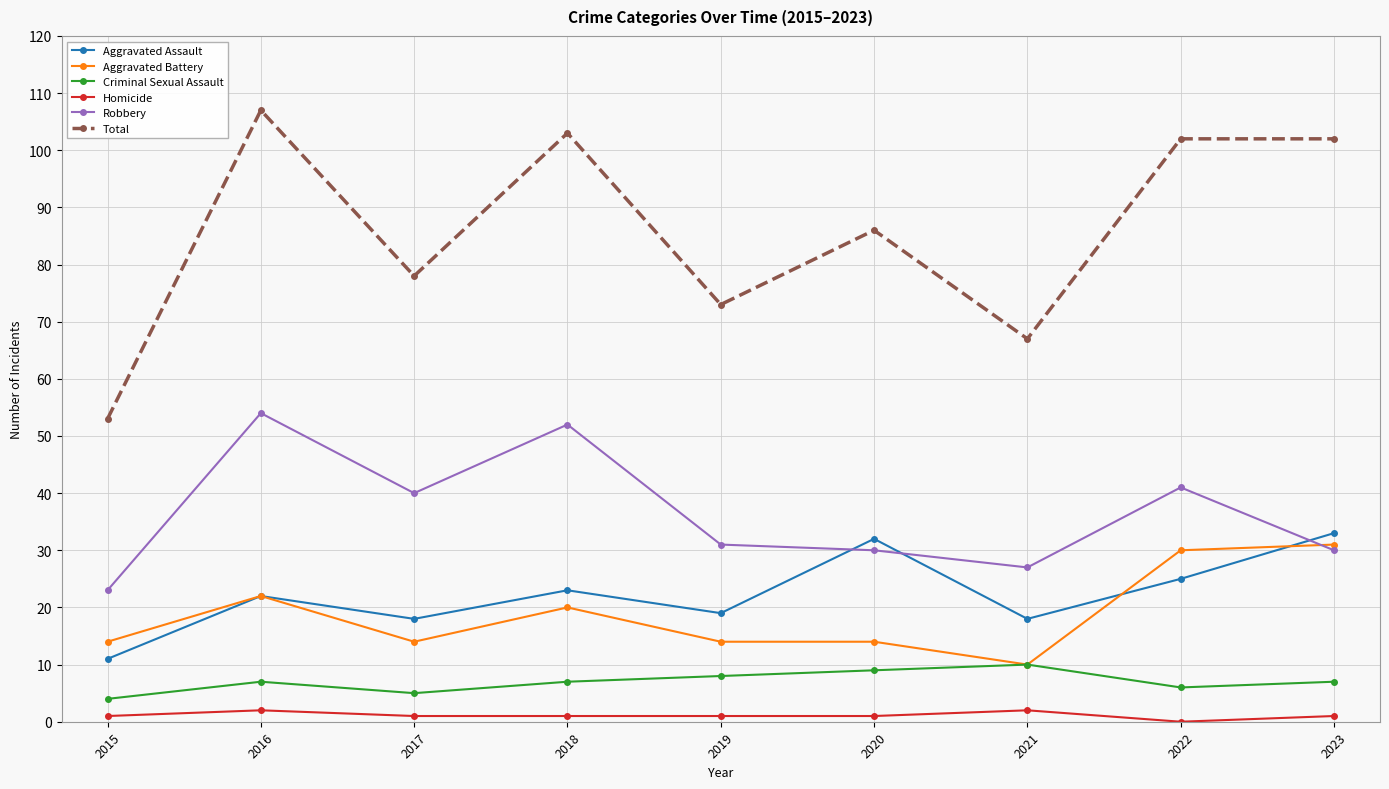

How many data points does each series have?

9